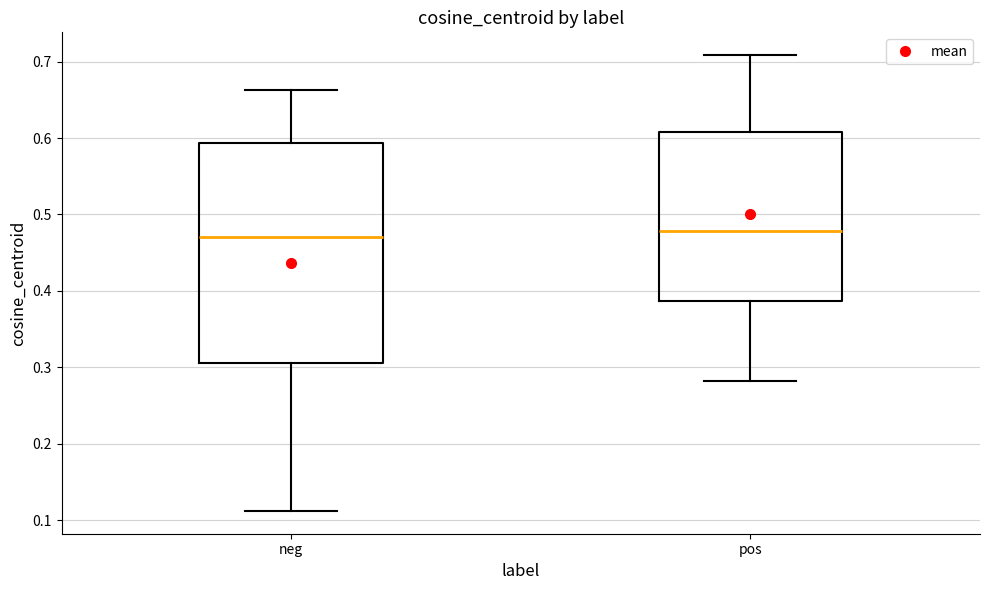

Where does the upper whisker of the box for neg end on the y-axis? The values are not printed on the chart, so give them approximately, as read against the axis.

0.66